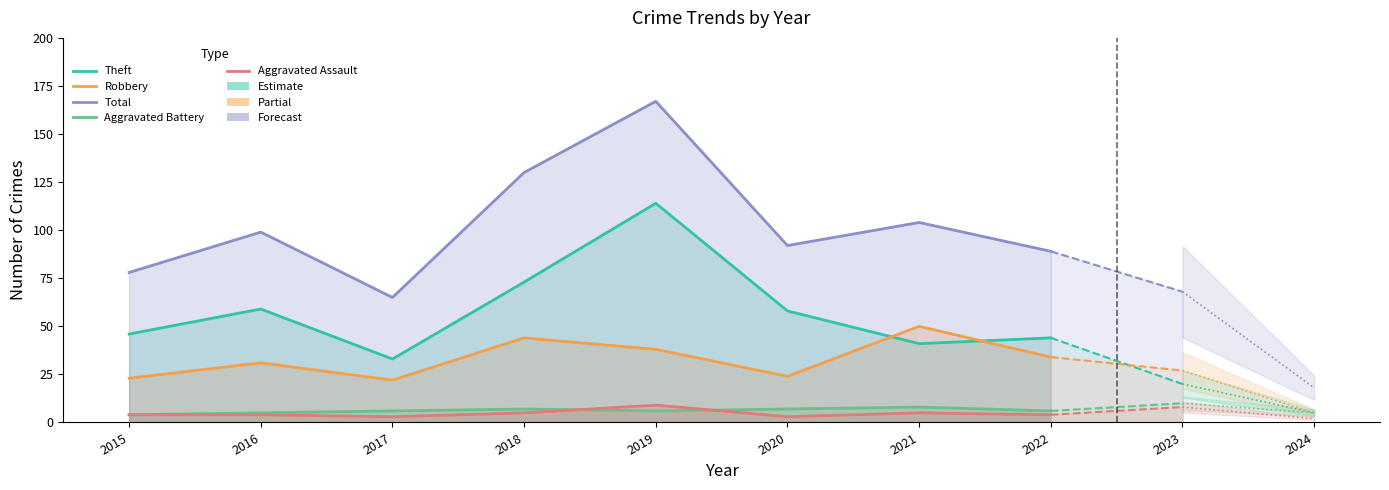

Which series has the widest spread of values?

Total